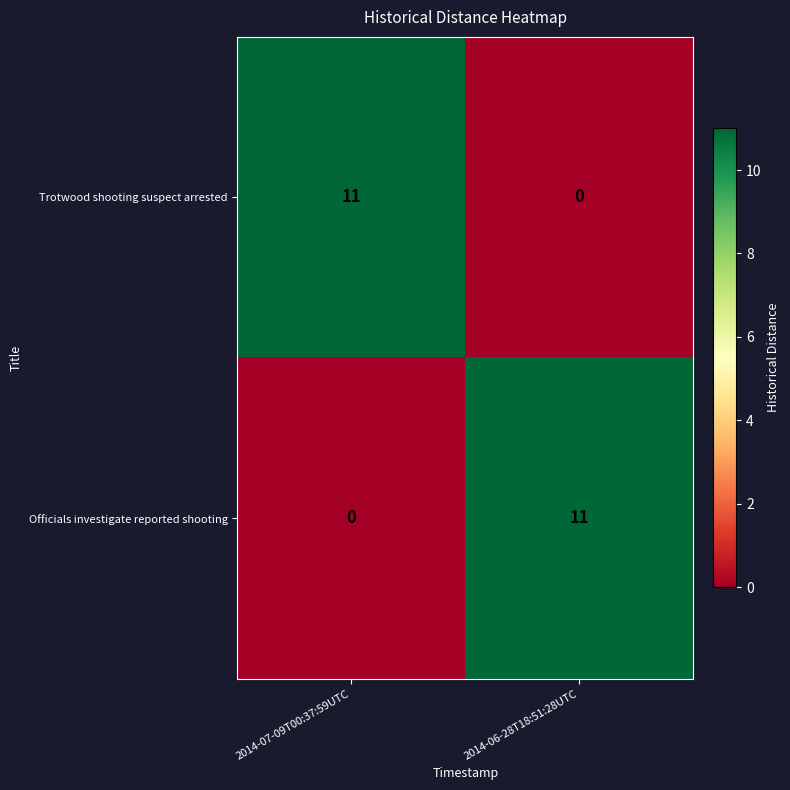

Reading right to left, transcribe all the data shown in this chart.

Trotwood shooting suspect arrested: 0	11
Officials investigate reported shooting: 11	0